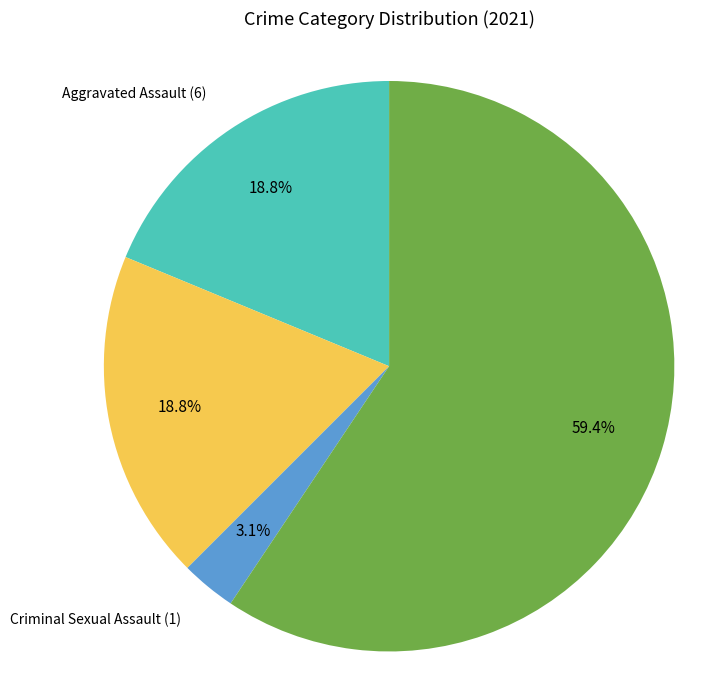

Is there any slice that represents more than half of the pie?

Yes